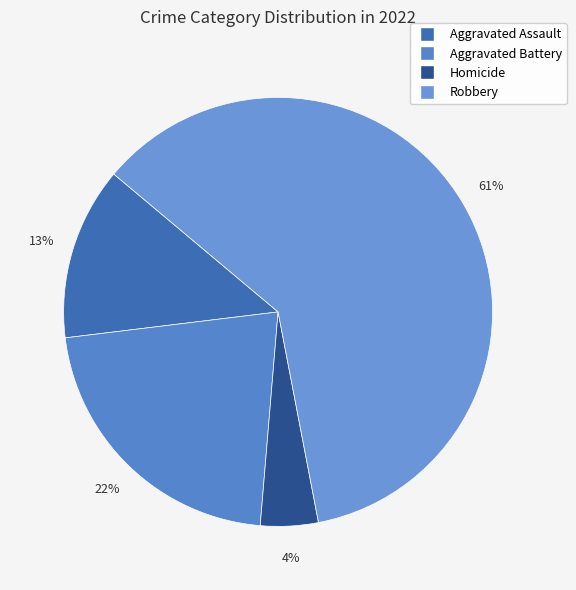

How many segments does this pie chart have?

4